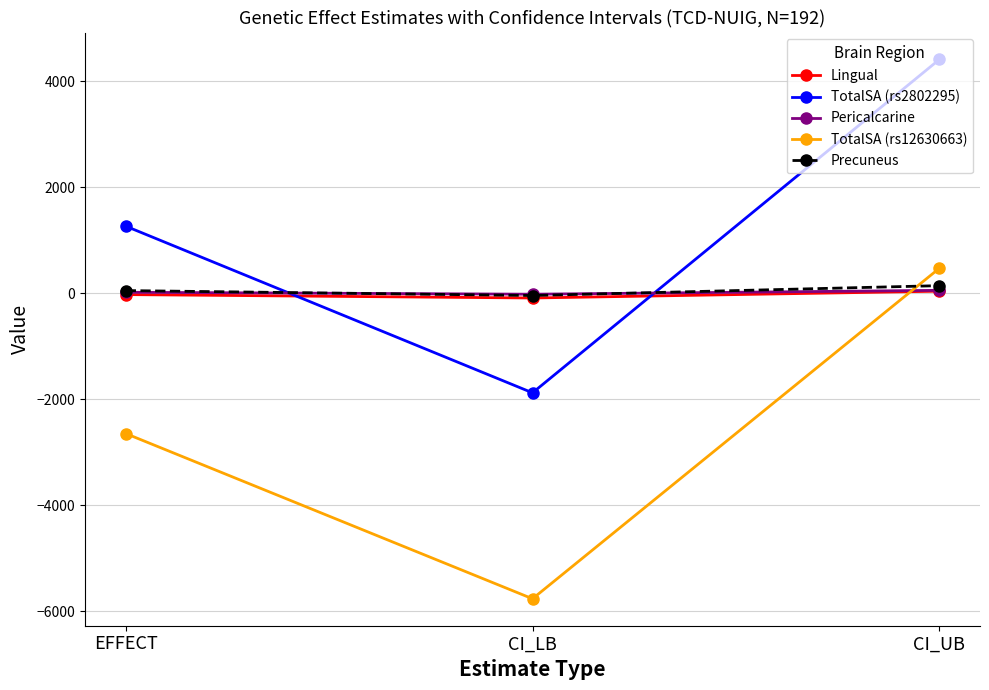

Which series has the widest spread of values?

TotalSA (rs2802295)